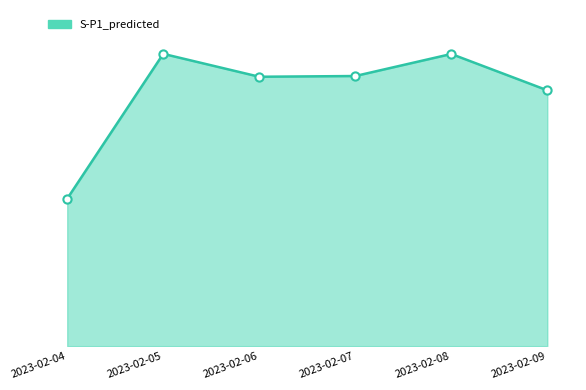

Which has a higher value, 2023-02-08 or 2023-02-05?

2023-02-05